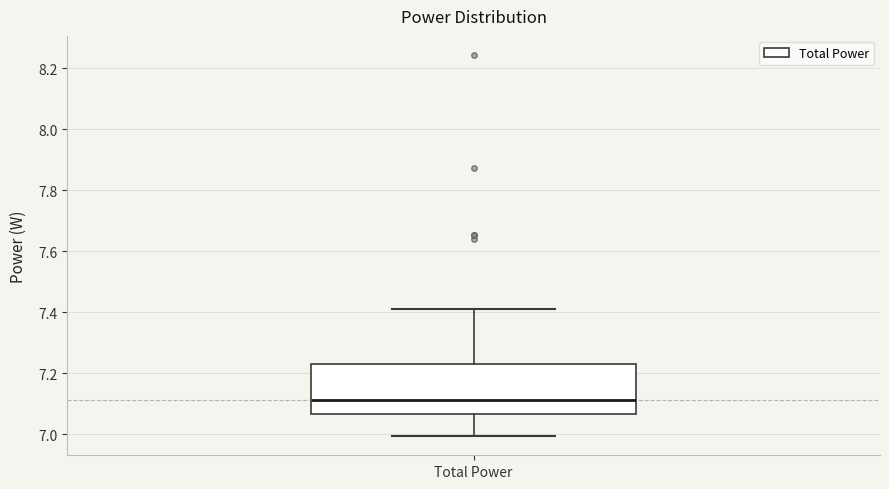

Where does the lower whisker of the box for Total Power end on the y-axis? The values are not printed on the chart, so give them approximately, as read against the axis.

7.00